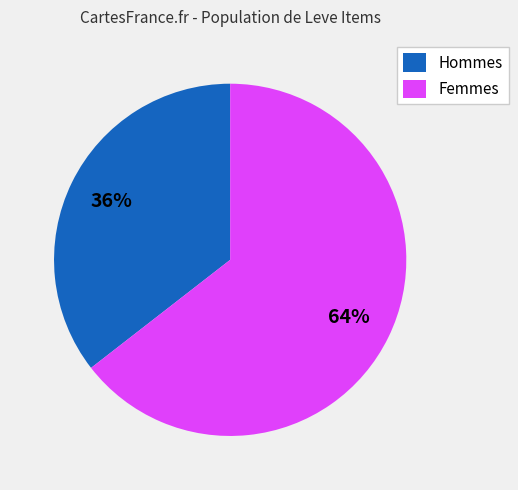

To the nearest percent, what portion does Hommes represent?

36%